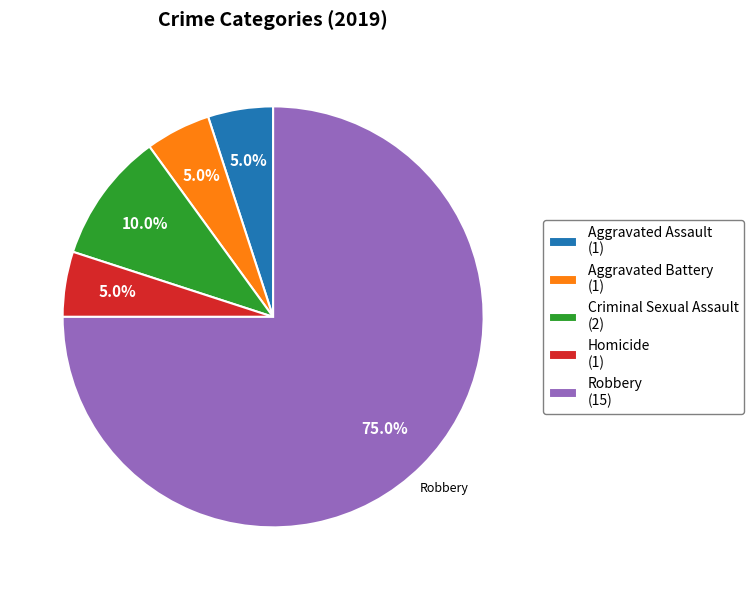

To the nearest percent, what is the average slice percentage?

20%